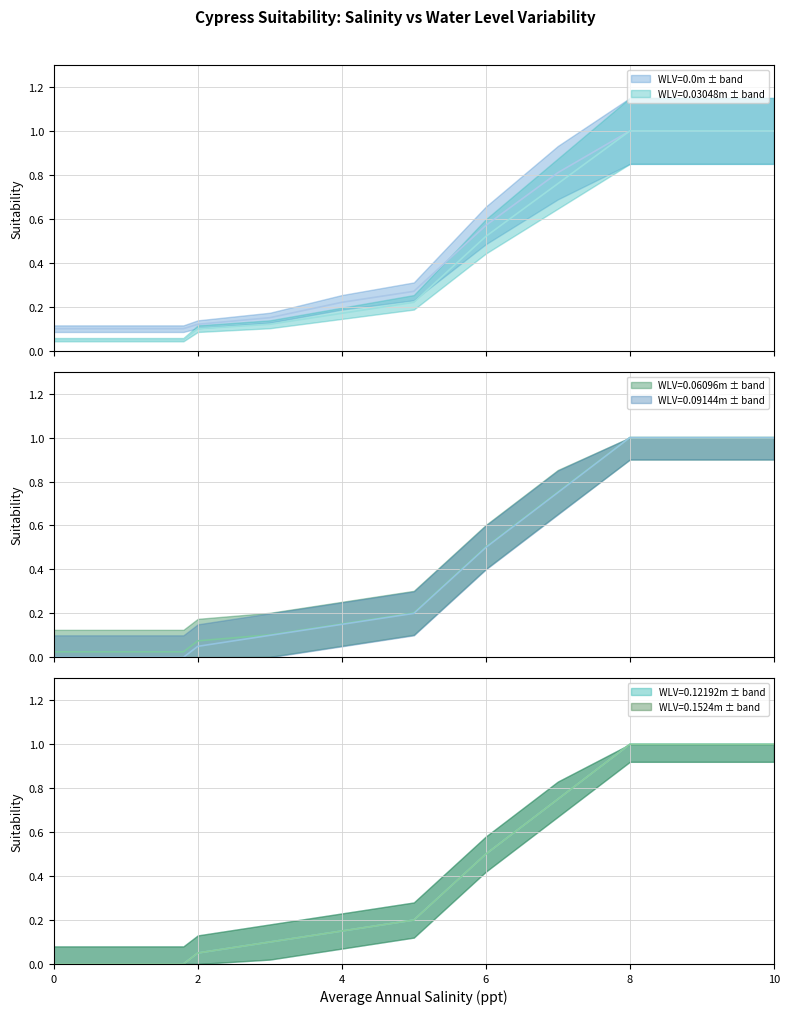

What is the highest value of the WLV=0.09144m series?

1.0